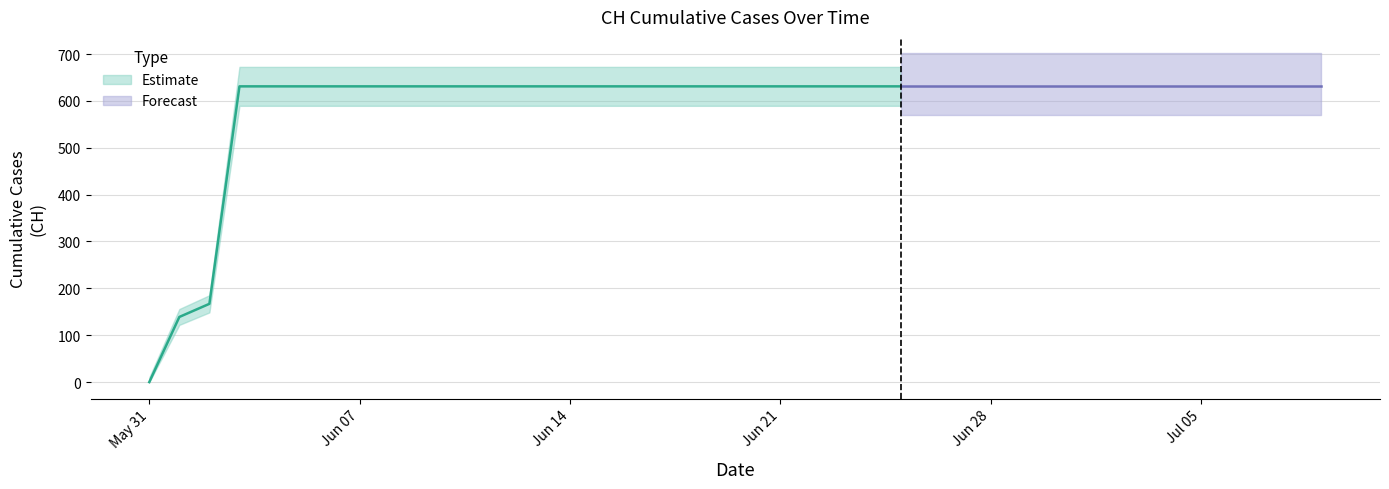

How many categories are shown in the chart?

40